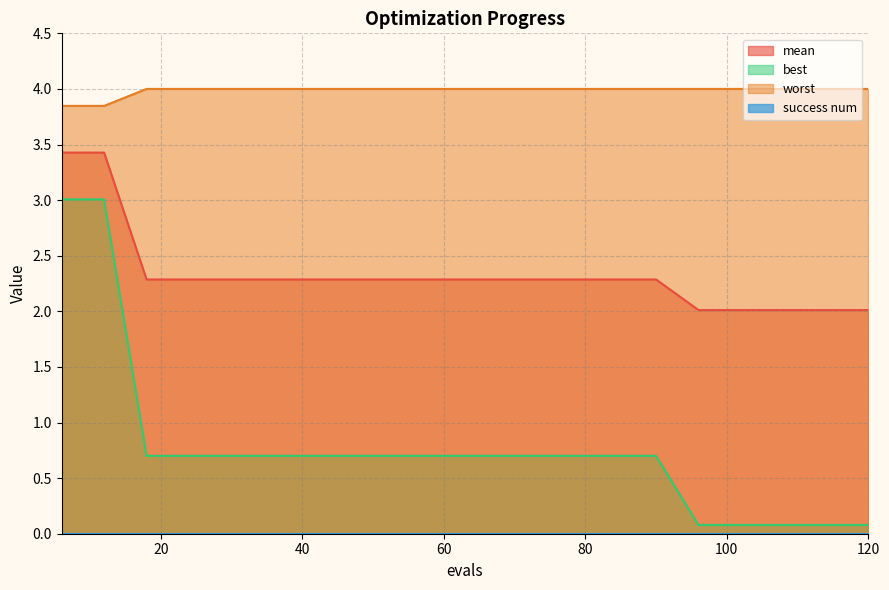

What is the spread (max minus min) of values at 96?

3.9